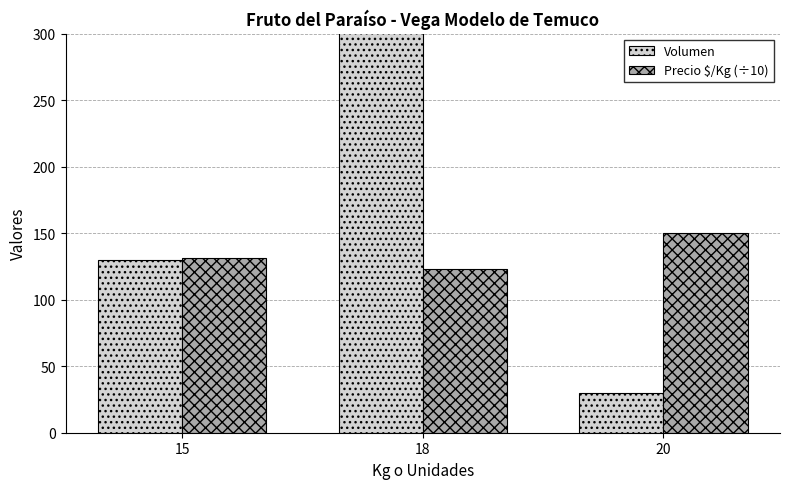

The Precio $/Kg (÷10) series shows 123 at 18. True or false?

True